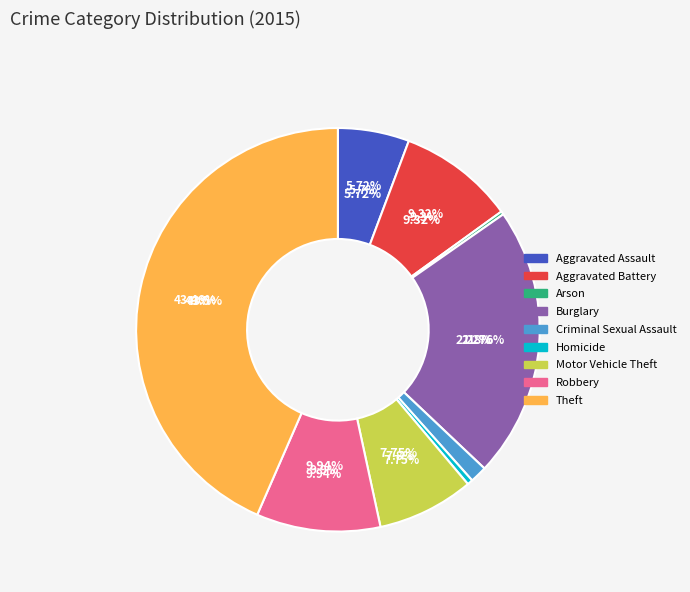

Rank the categories by value from highest to lowest.

Theft, Burglary, Robbery, Aggravated Battery, Motor Vehicle Theft, Aggravated Assault, Criminal Sexual Assault, Homicide, Arson